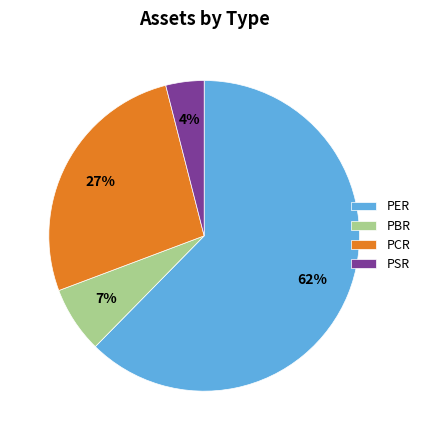

Rank the categories by value from lowest to highest.

PSR, PBR, PCR, PER